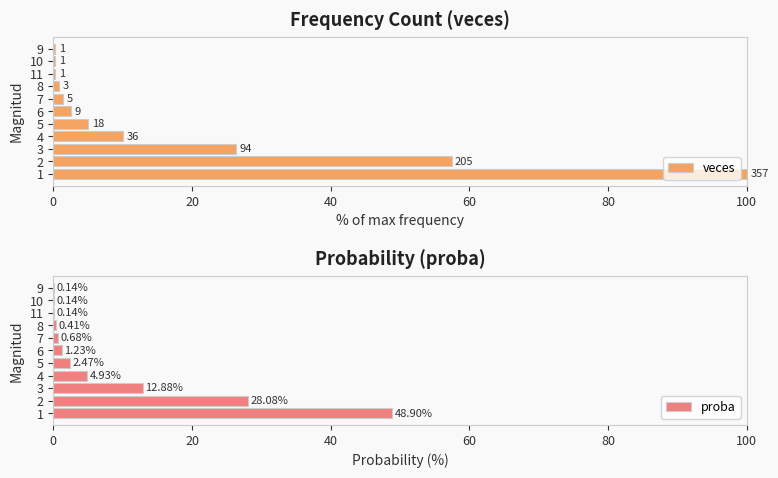

What is the value of the veces bar at the 6th from the left?

2.5